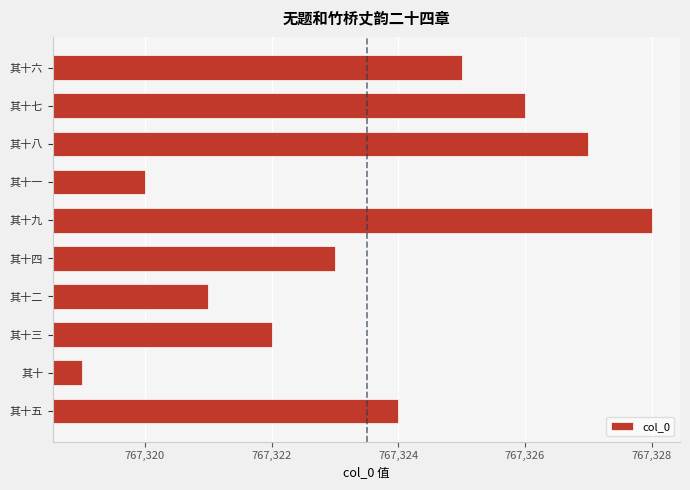

What is the ratio of the value at 其十六 to the value at 其十七?

1.0